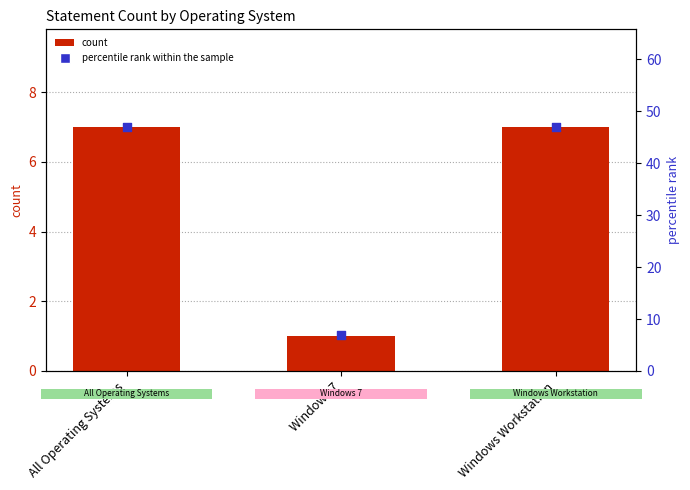

Is the value of percentile rank within the sample at Windows Workstation greater than the value of count at Windows Workstation?

Yes